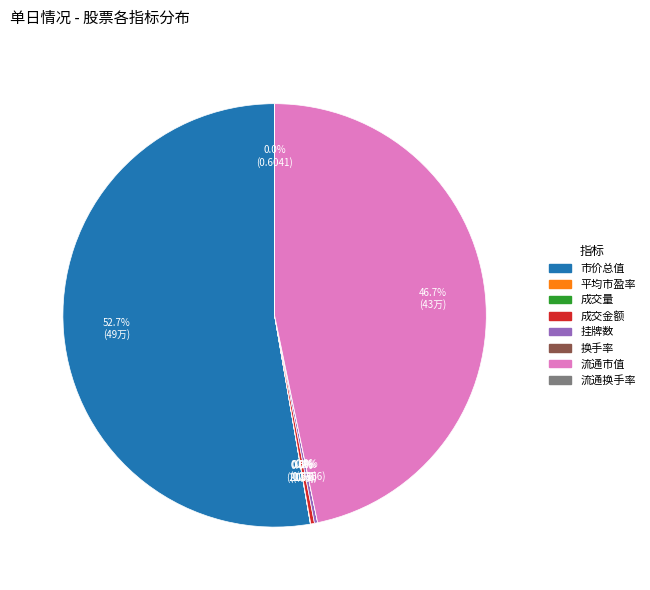

Is the sum of 流通市值 and 成交金额 greater than half?

No